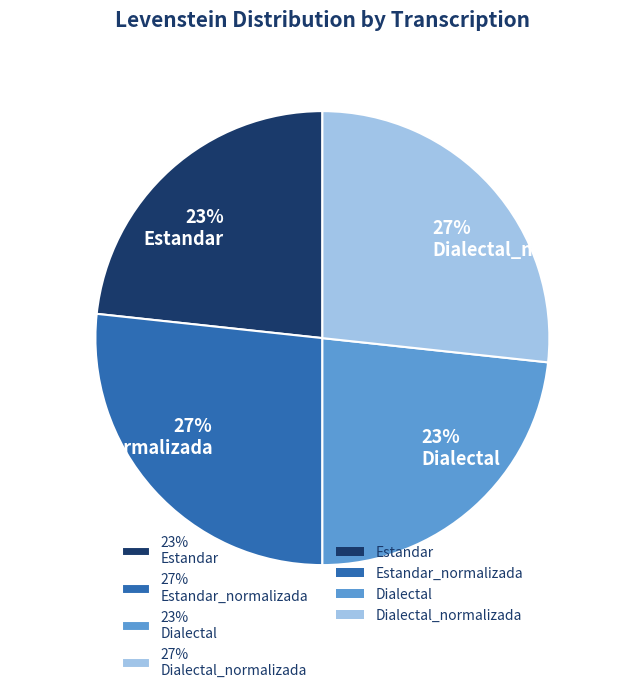

Does any single category account for the majority?

No